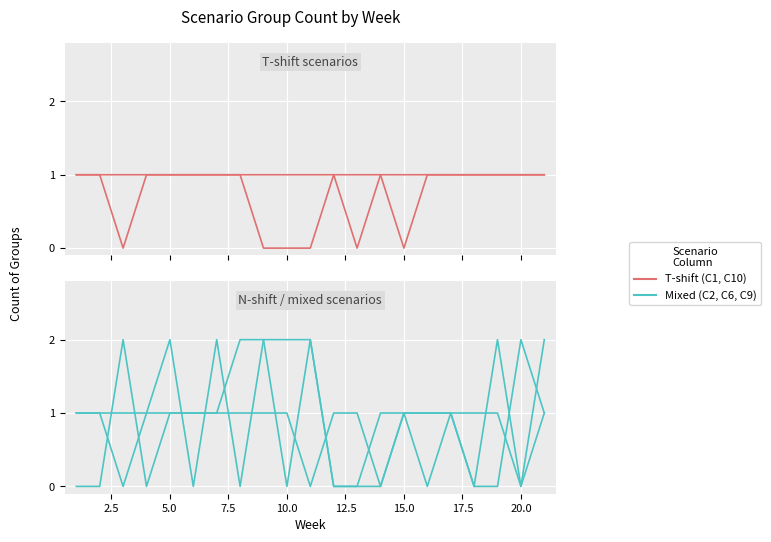

Which series has the largest range (max minus min)?

C2